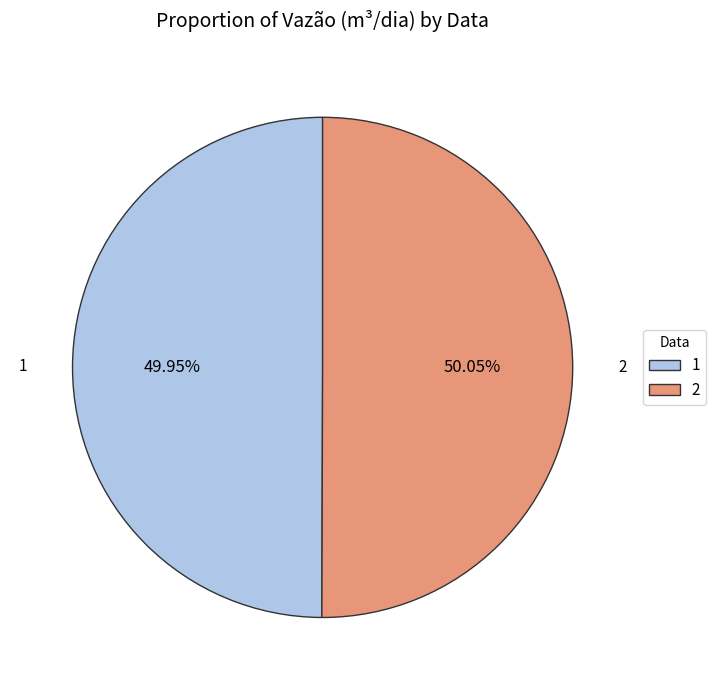

Is there any slice that represents more than half of the pie?

Yes